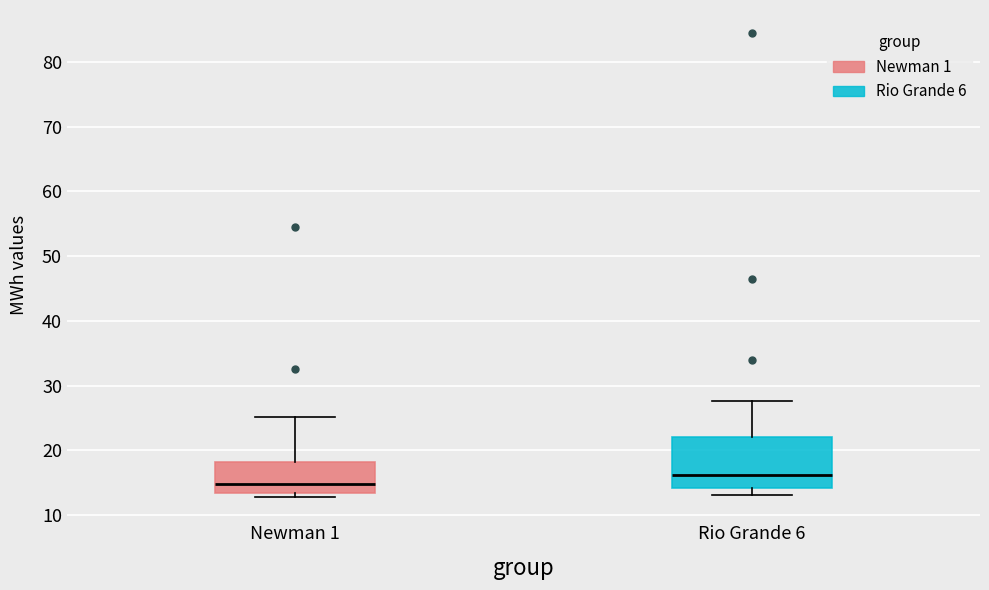

Where is the lower edge of the box for Rio Grande 6 on the y-axis? The values are not printed on the chart, so give them approximately, as read against the axis.

14